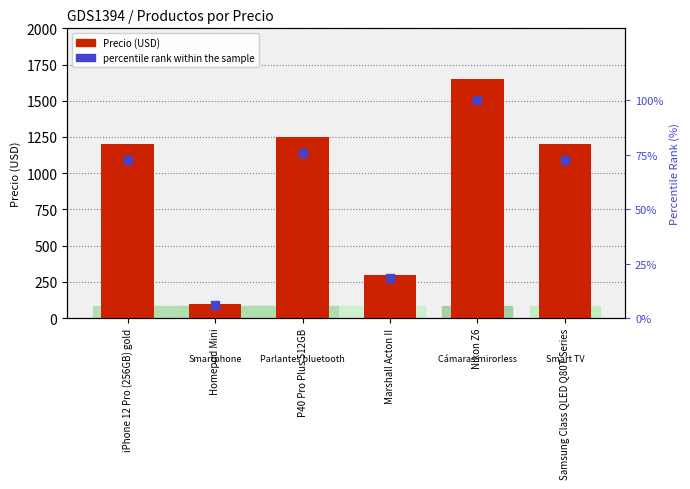

Is the value of Precio (USD) at P40 Pro Plus 512GB greater than the value of percentile rank within the sample at Samsung Class QLED Q80T Series?

Yes